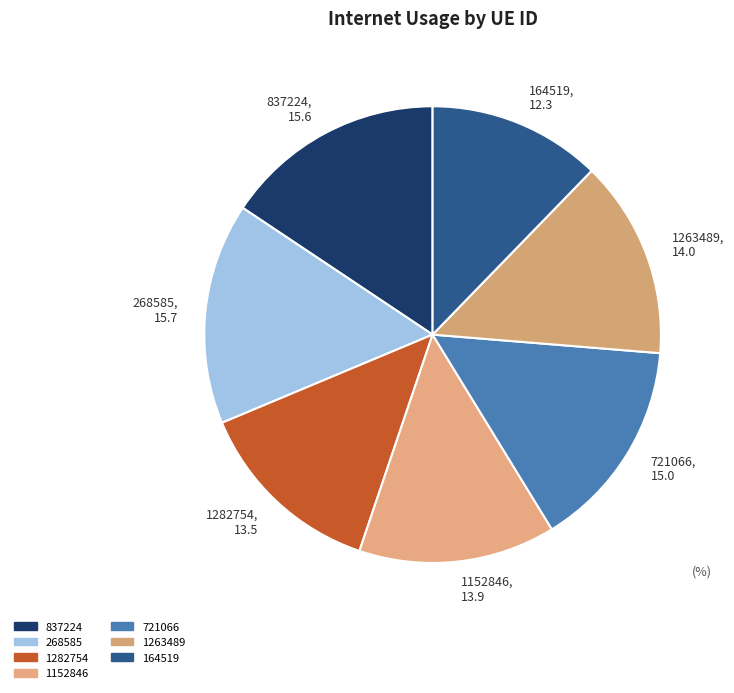

Is the sum of 1263489 and 1152846 greater than half?

No